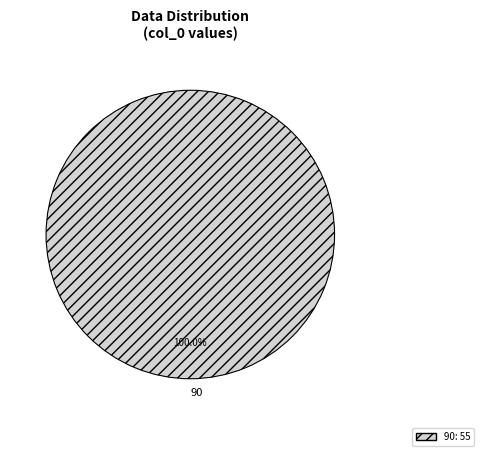

How many slices are in this pie chart?

1